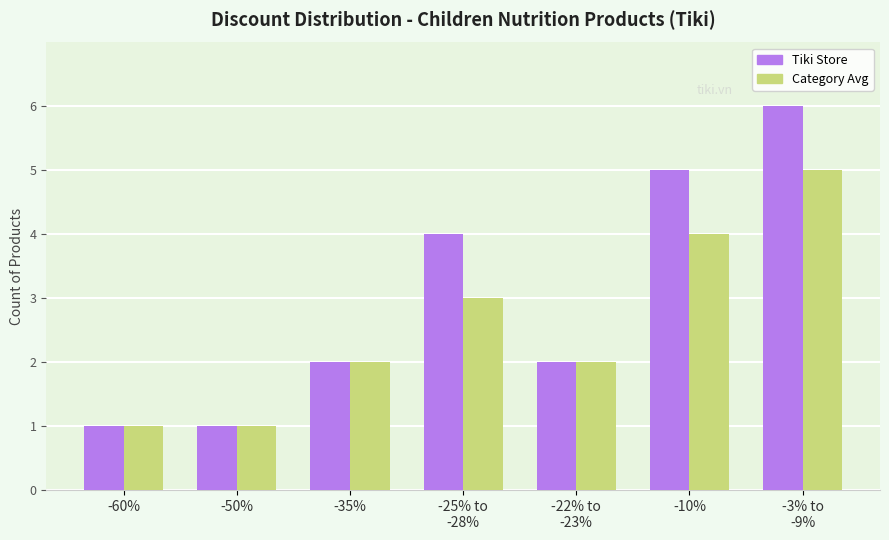

True or false: Category Avg has a value of 5 at -3% to
-9%.

True